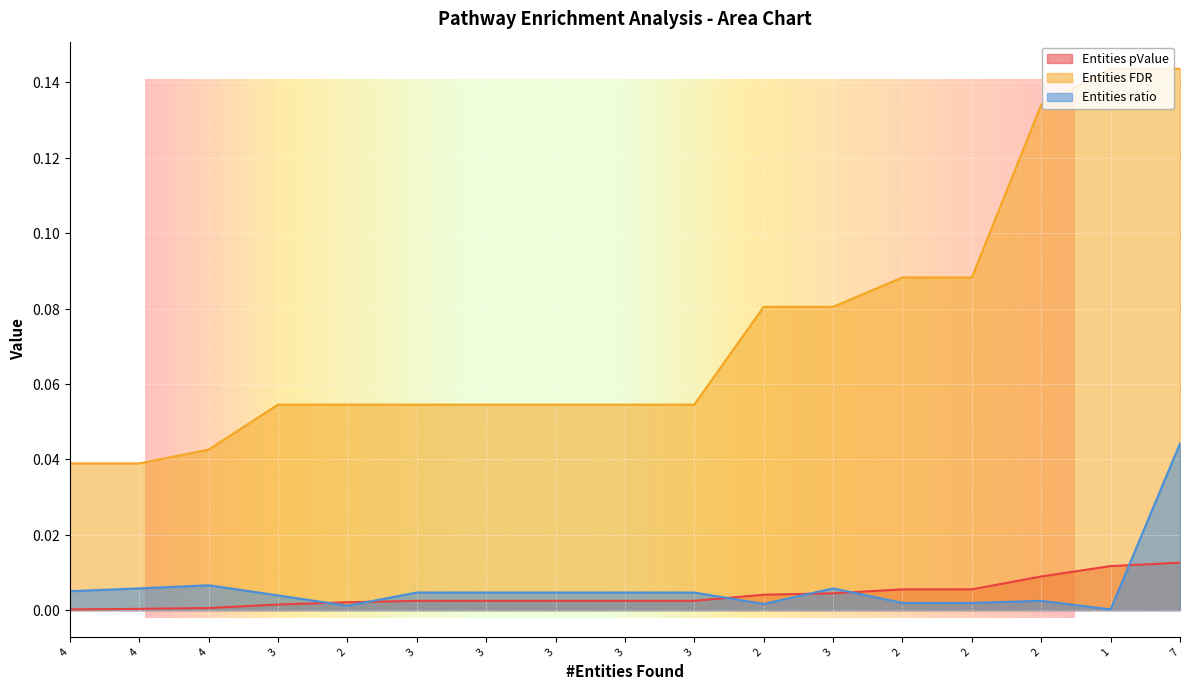

Reading left to right, list all the values displayed in this chart.

Entities pValue: 4=0.0	4=0.0	4=0.0	3=0.0	2=0.0	3=0.0	3=0.0	3=0.0	3=0.0	3=0.0	2=0.0	3=0.0	2=0.0	2=0.0	2=0.0	1=0.0	7=0.0
Entities FDR: 4=0.0	4=0.0	4=0.0	3=0.1	2=0.1	3=0.1	3=0.1	3=0.1	3=0.1	3=0.1	2=0.1	3=0.1	2=0.1	2=0.1	2=0.1	1=0.1	7=0.1
Entities ratio: 4=0.0	4=0.0	4=0.0	3=0.0	2=0.0	3=0.0	3=0.0	3=0.0	3=0.0	3=0.0	2=0.0	3=0.0	2=0.0	2=0.0	2=0.0	1=0.0	7=0.0